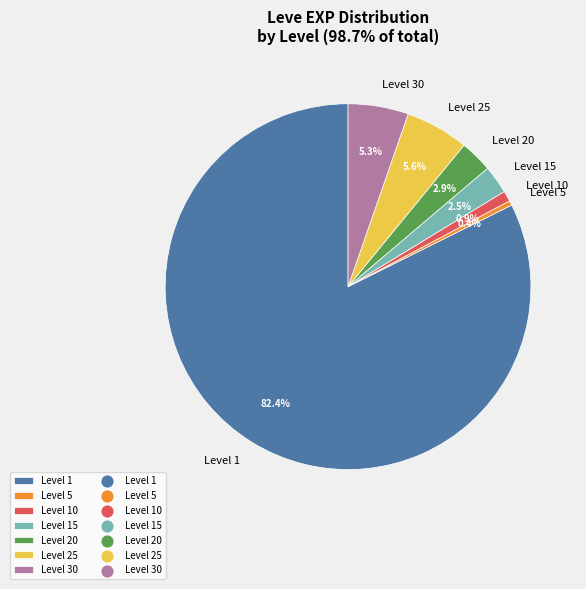

Is it true that Level 25 is 26% of the pie?

False